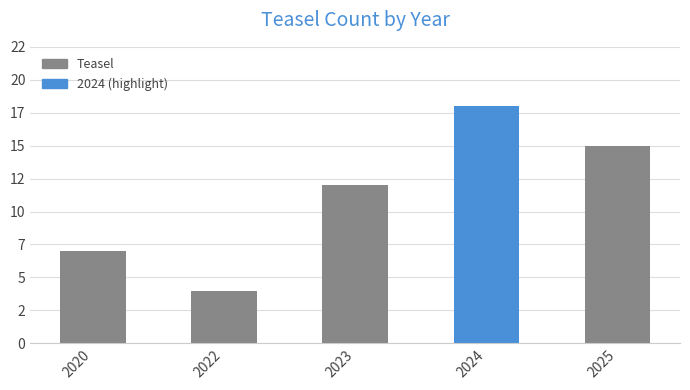

Where does the data first go above 12?

2024